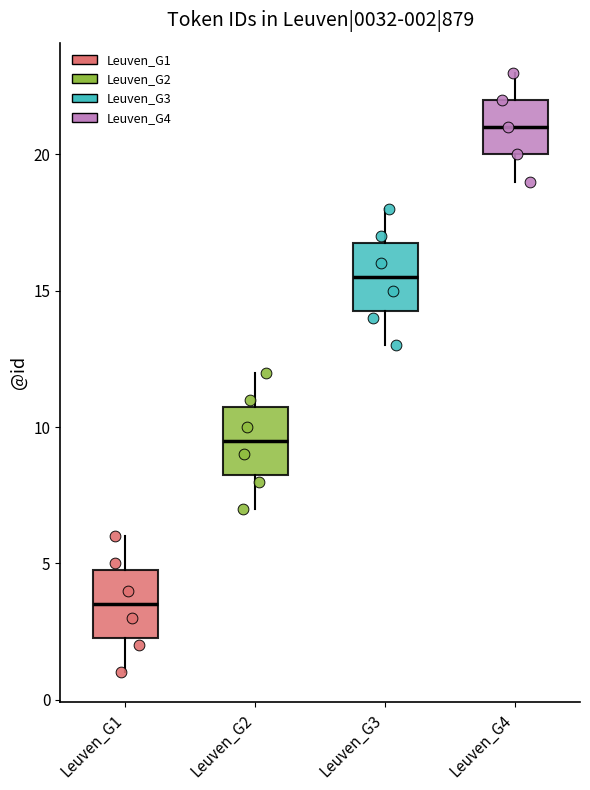

Which box has the highest median line?

Leuven_G4